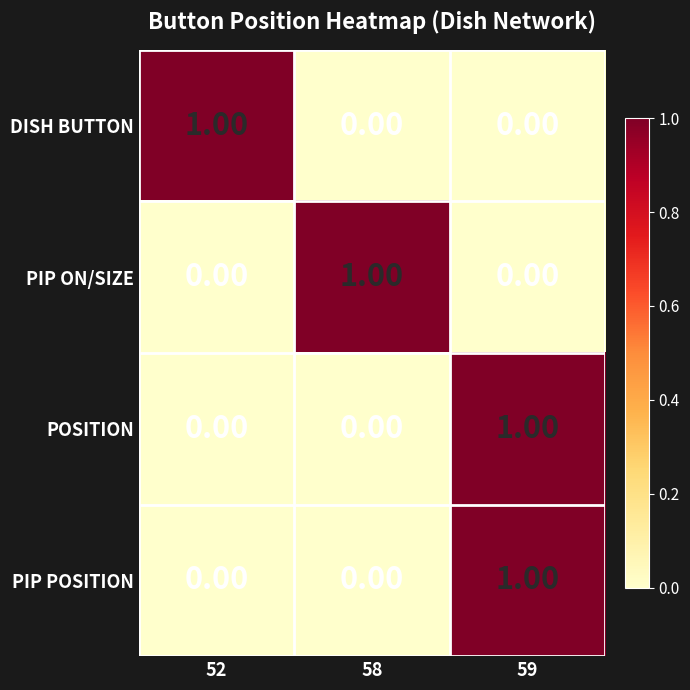

Is the value of PIP POSITION at 59 greater than the value of PIP ON/SIZE at 59?

Yes